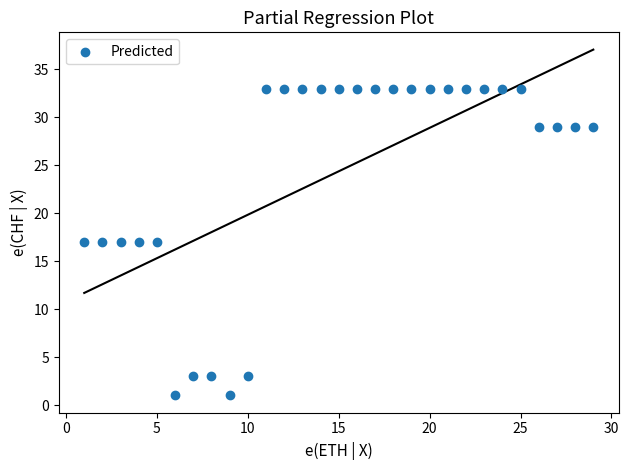

What is the range of X values (max minus min)?

28